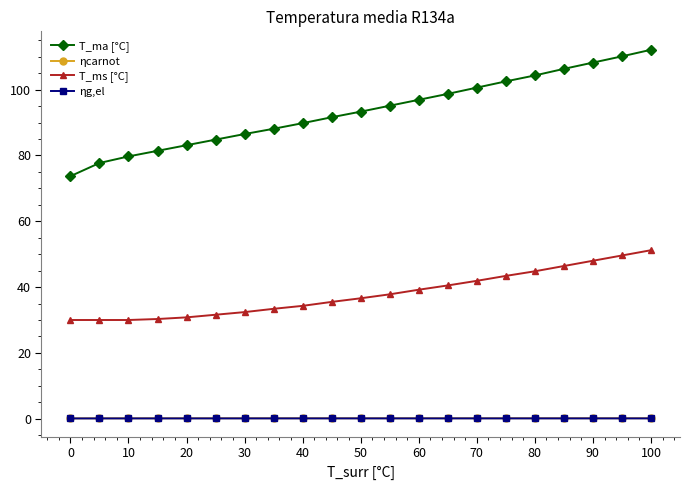

True or false: ηcarnot and T_ma [°C] cross at least once.

False